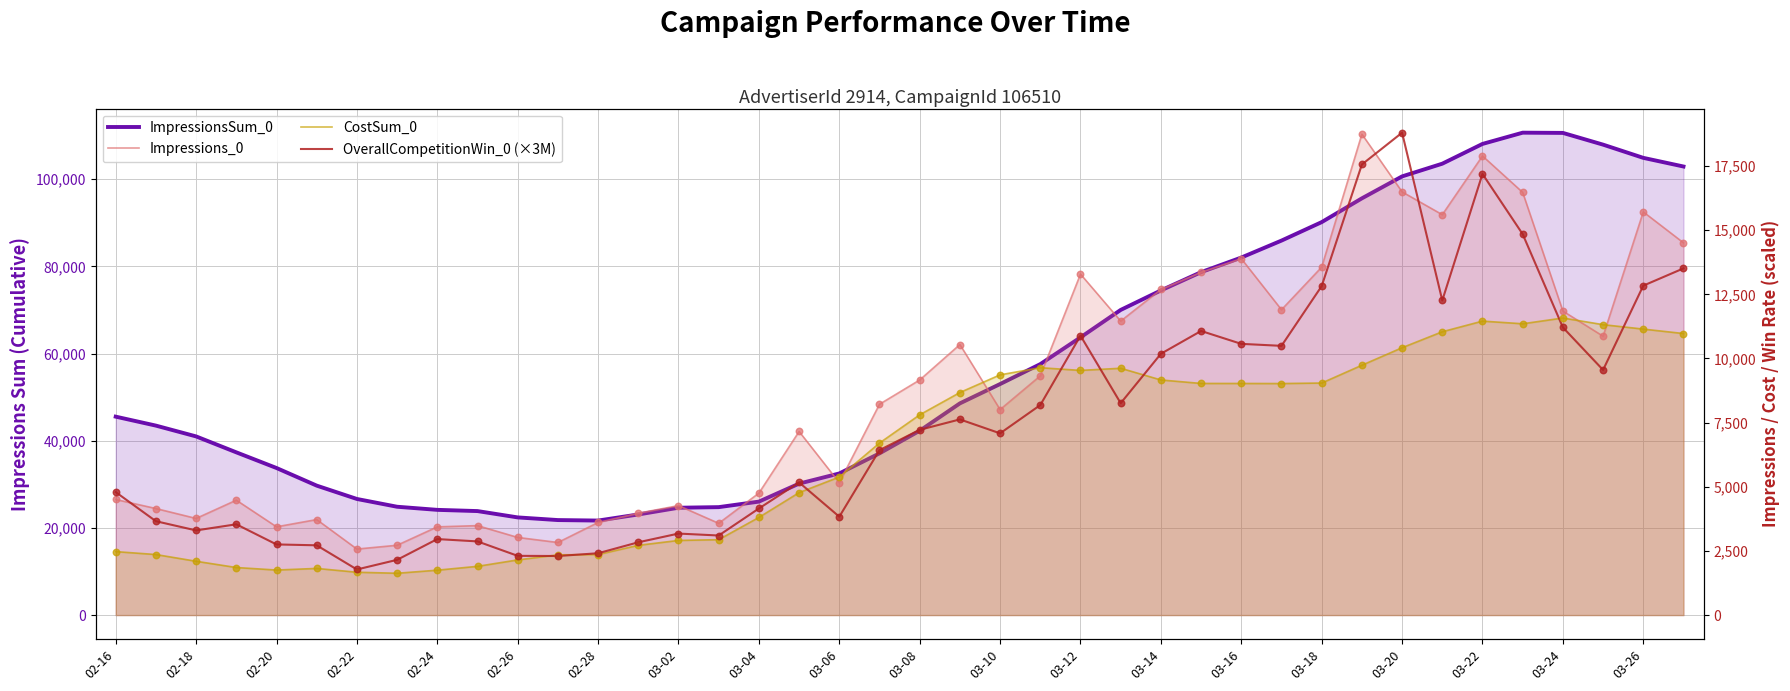

What are all the series names shown in the legend?

ImpressionsSum_0, Impressions_0, CostSum_0, OverallCompetitionWin_0 (×3M)